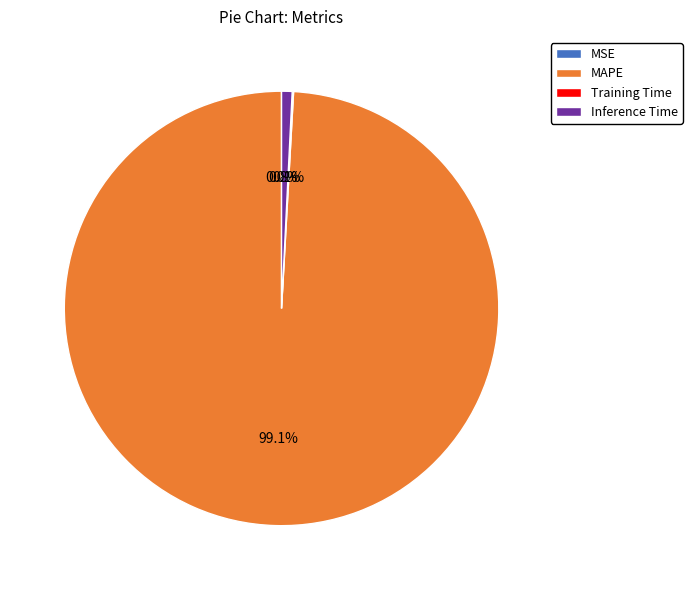

To the nearest percent, what is the average slice percentage?

25%